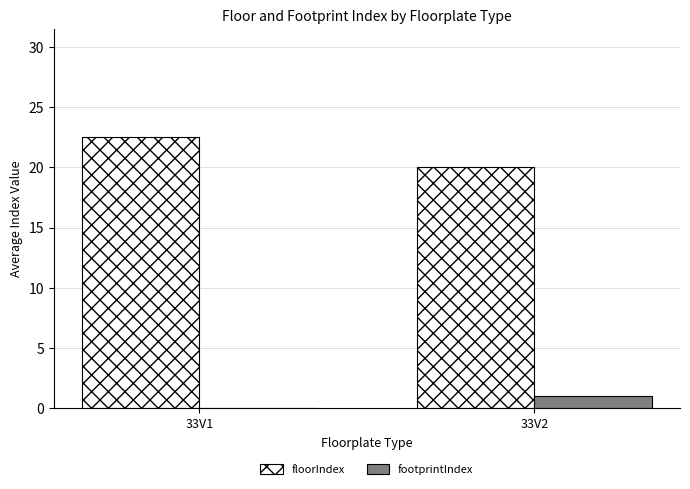

What is the sum of the footprintIndex values at 33V1 and 33V2?

1.0